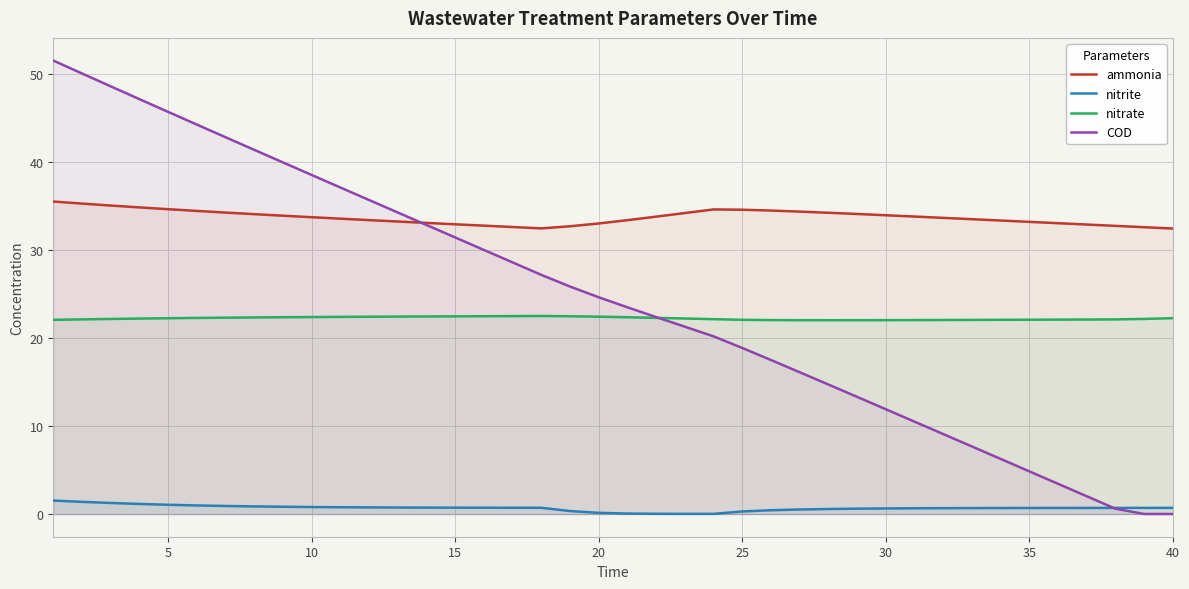

What is the lowest value of the nitrate series?

22.0